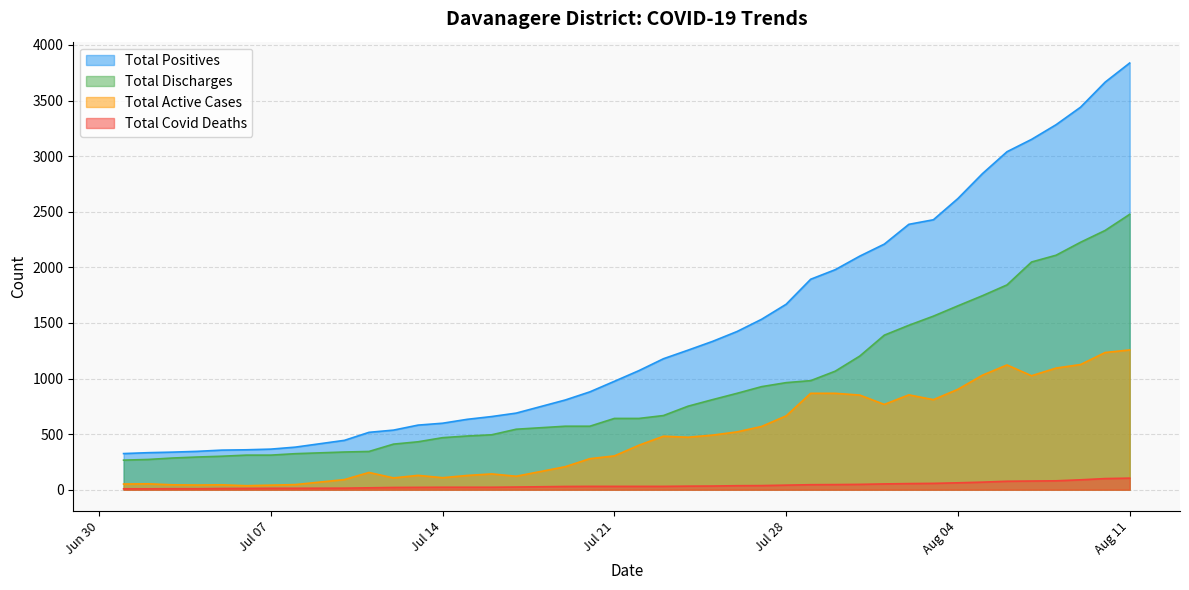

What is the lowest value of the Total Active Cases series?

36